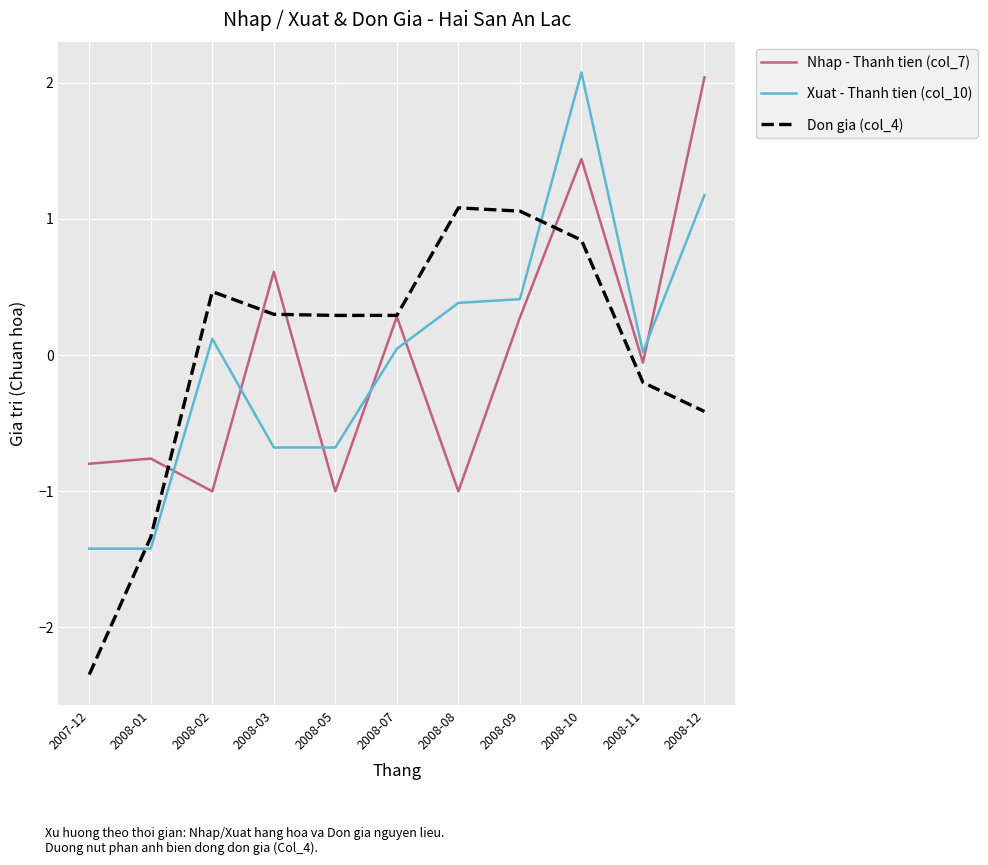

Does the chart display data point markers on the line(s)?

No